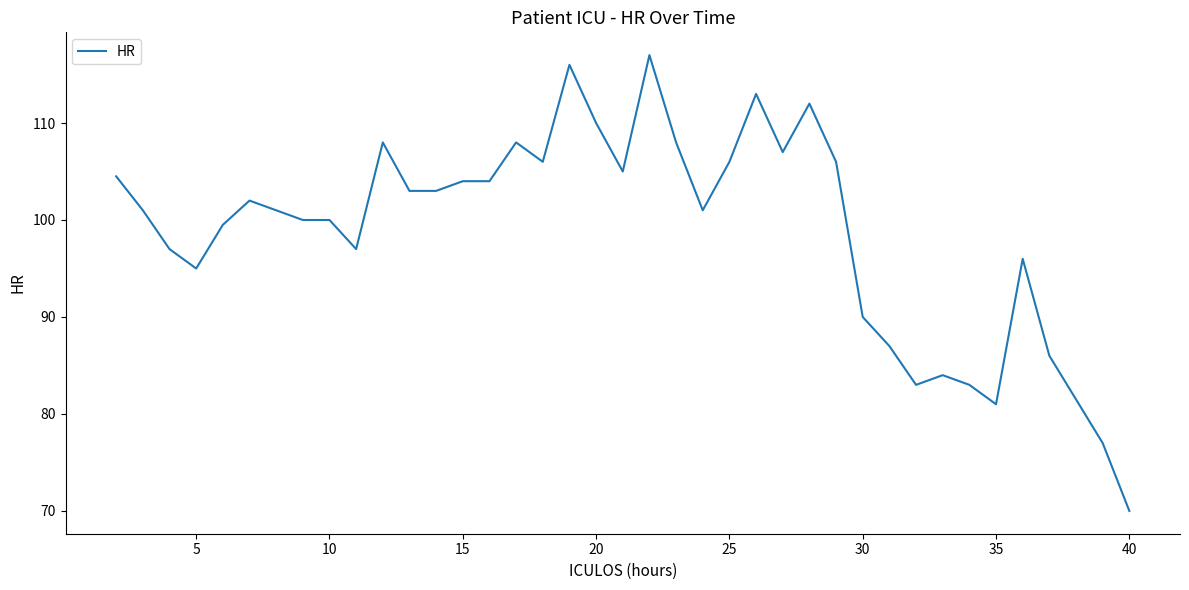

What is the difference between the second highest and minimum values?

46.0